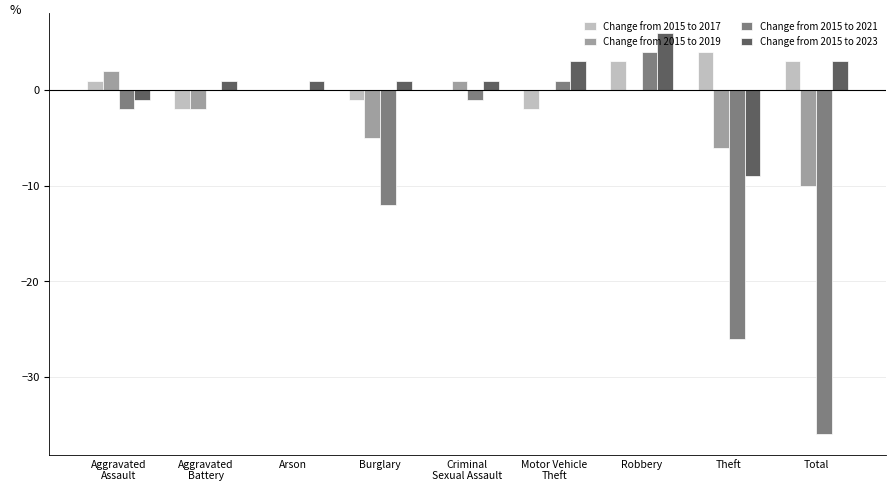

What is the difference between the Change from 2015 to 2021 values at Criminal
Sexual Assault and Total?

35